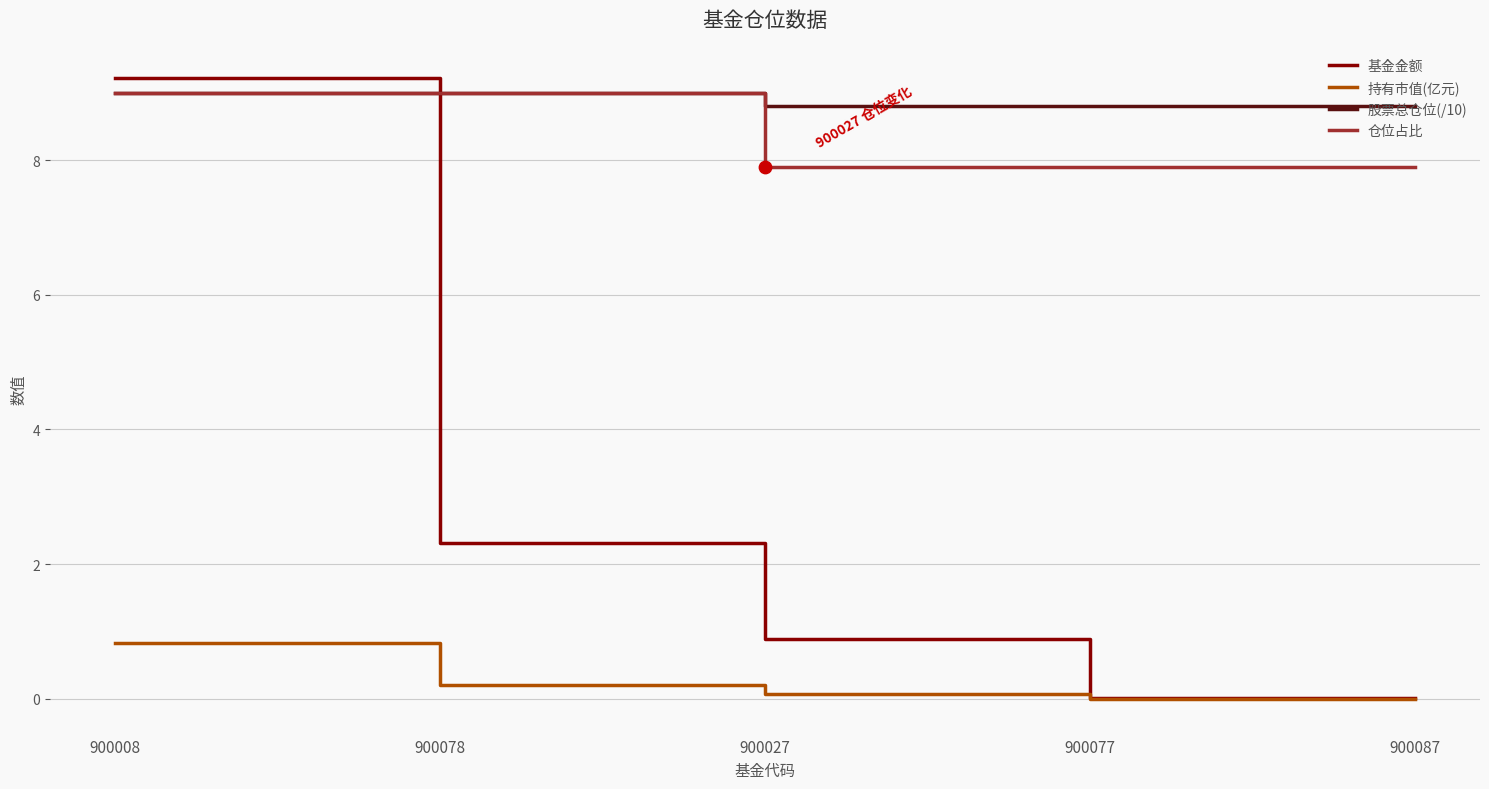

Which series has the widest spread of values?

基金金额